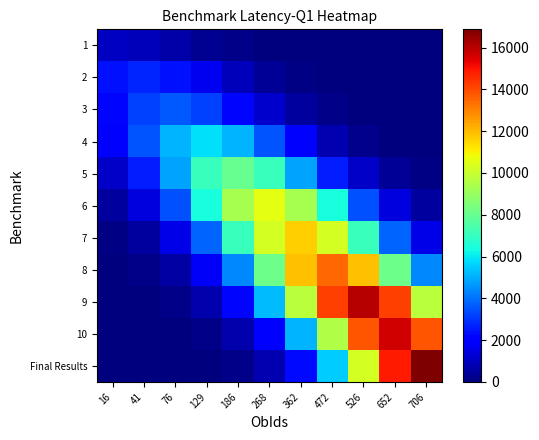

At which category is the sum across all series the highest?

526